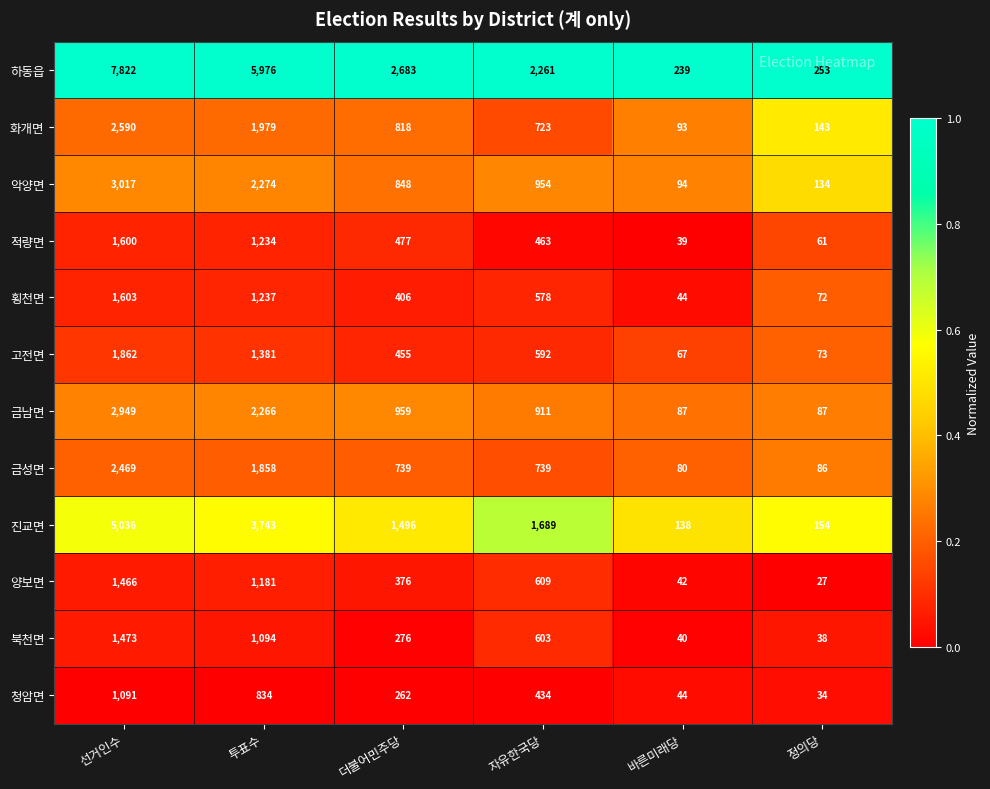

What is the lowest value of the 진교면 series?

138